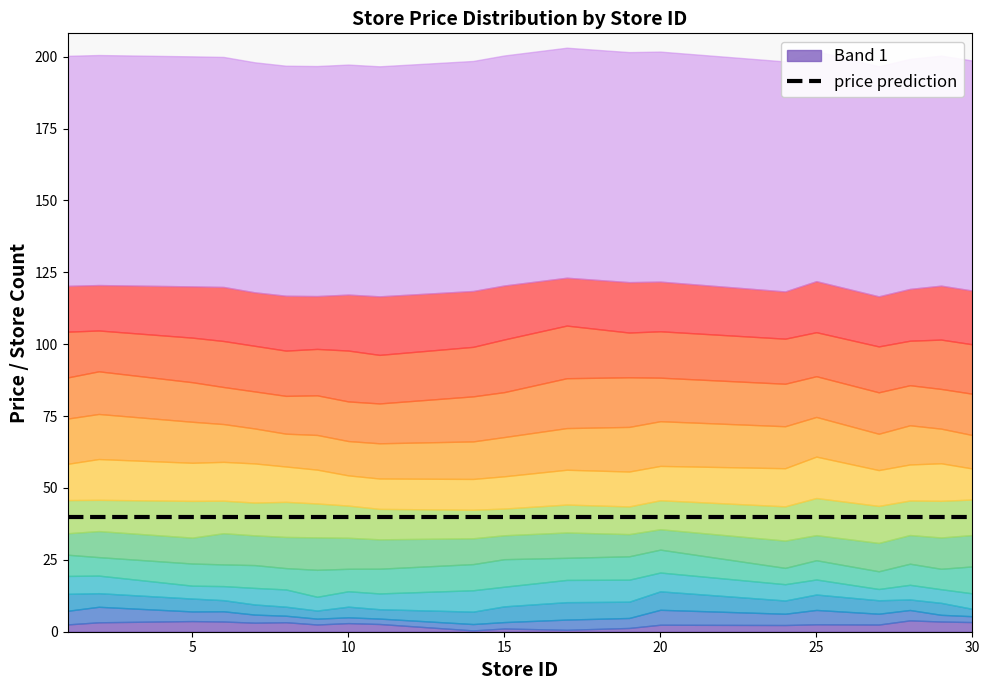

True or false: store_id and price cross at least once.

False